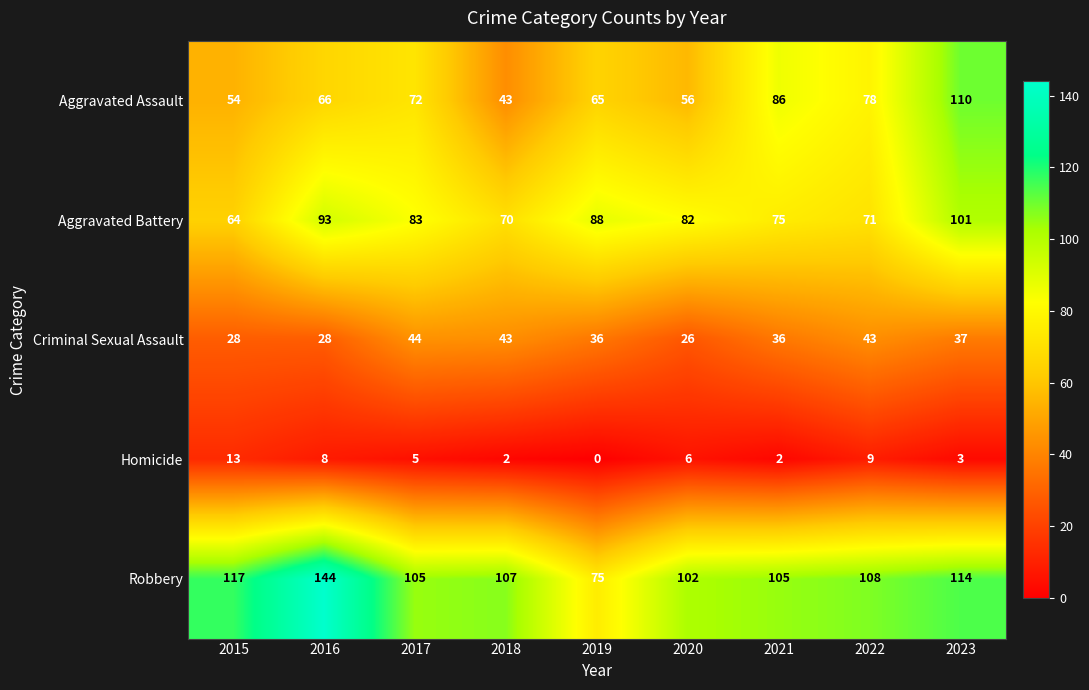

True or false: Aggravated Assault has a value of 25 at 2018.

False